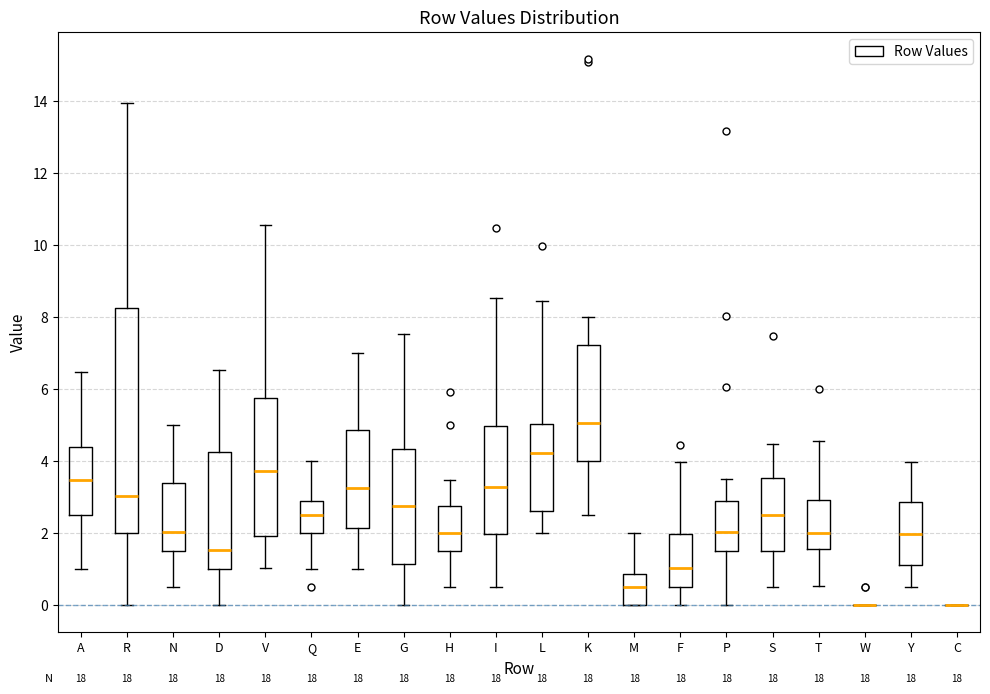

Comparing the boxes themselves (not the whiskers), which one is the tallest?

R